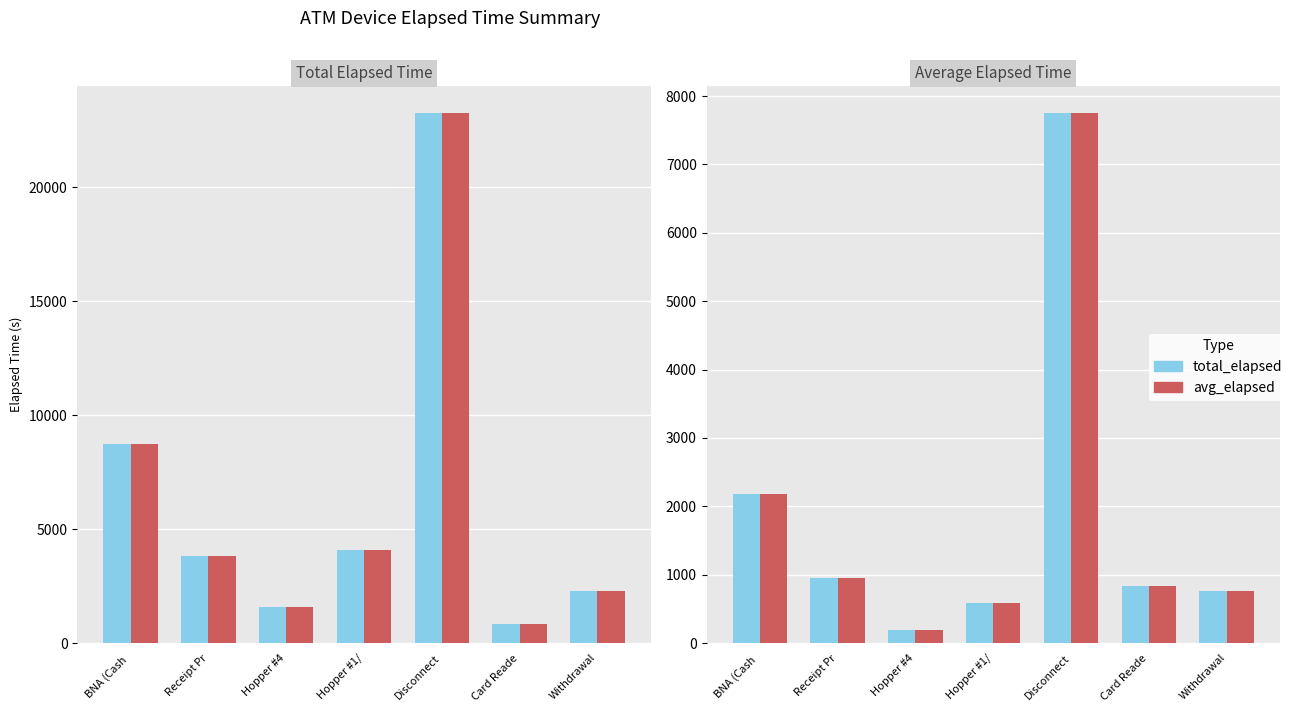

True or false: Avg Elapsed has a value of 2178 at BNA (Cash .

True